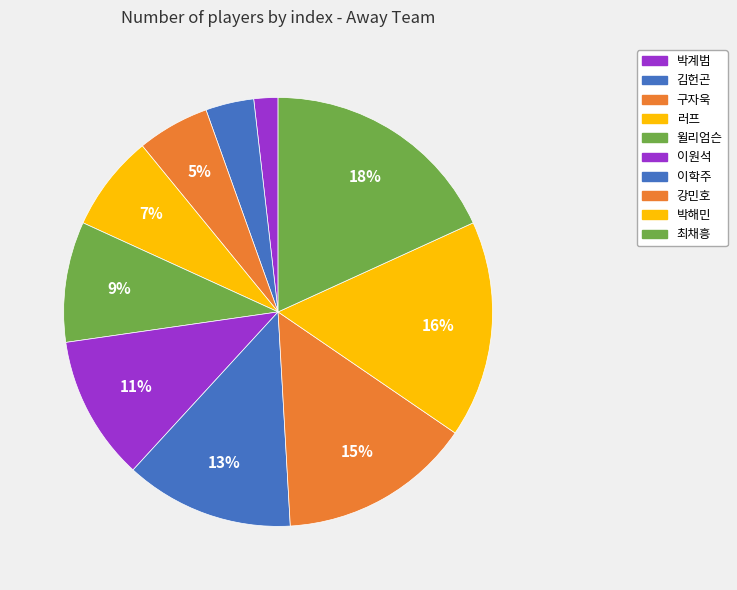

Does 김헌곤 represent more than half of the total?

No